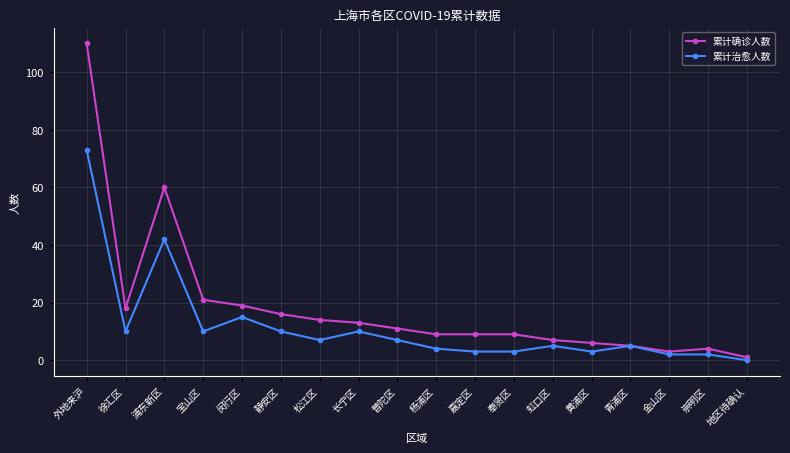

What is the difference between the second highest and minimum values in the 累计确诊人数 series?

59